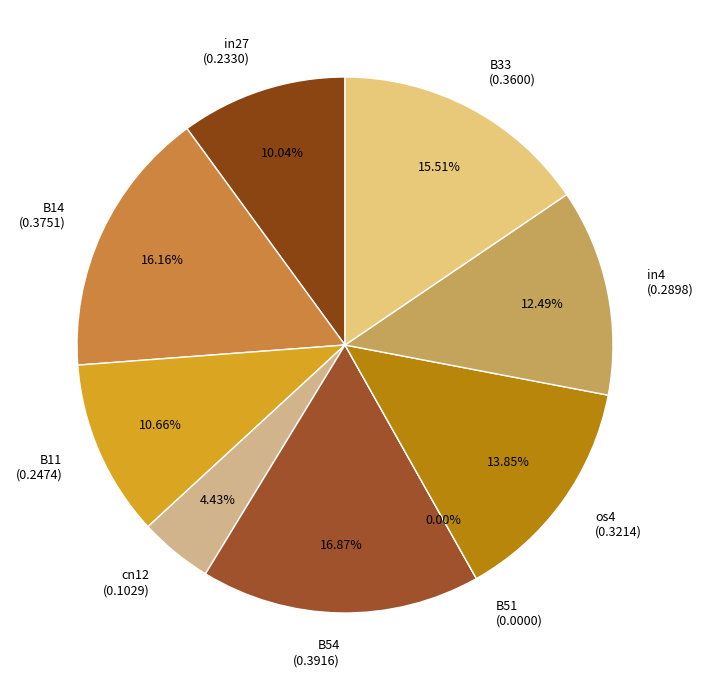

Count the number of slices in the pie.

9